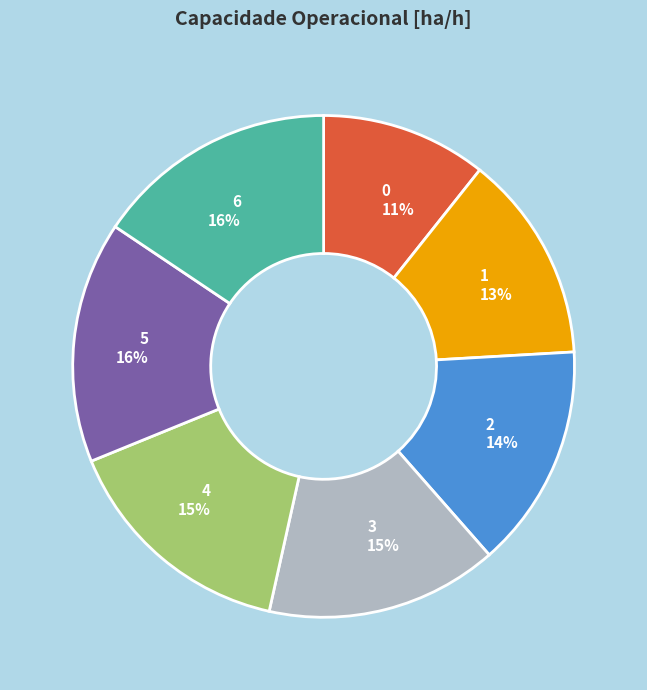

Is it true that 3 is 22% of the pie?

False